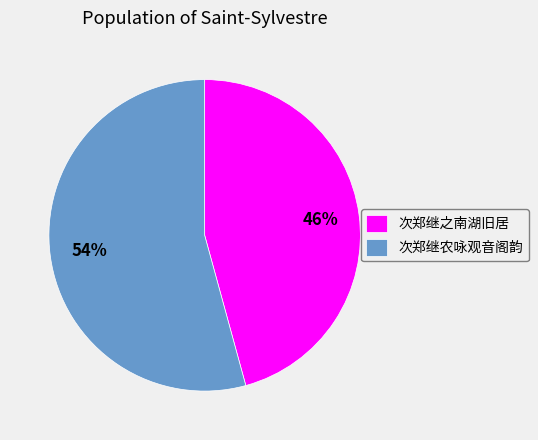

Rank the categories by value from lowest to highest.

次郑继之南湖旧居, 次郑继农咏观音阁韵